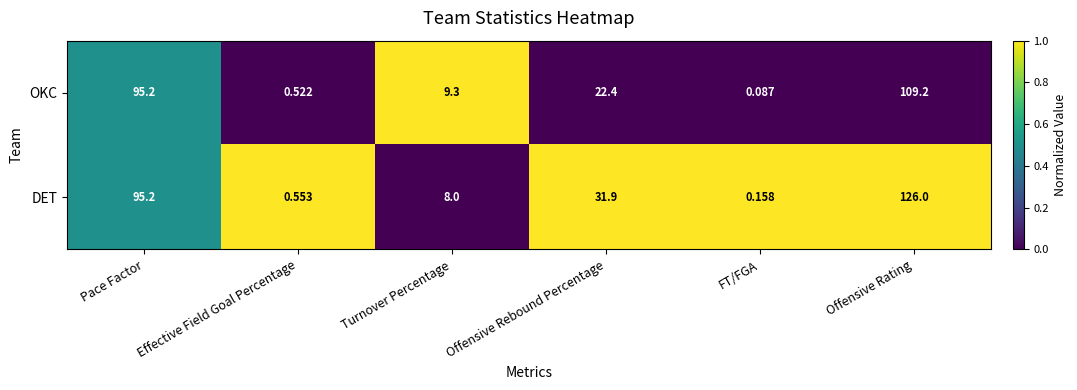

Where is DET nearest to the value 63?

Offensive Rebound Percentage